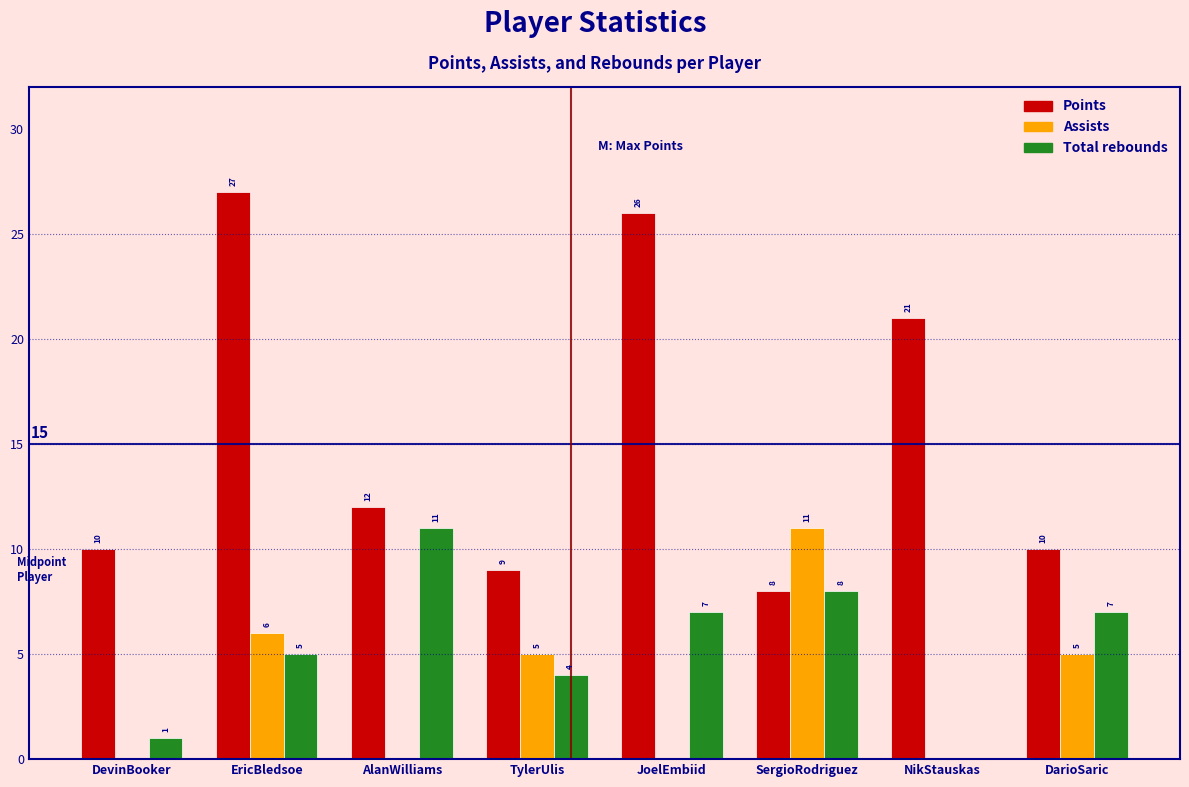

Reading left to right, list all the values displayed in this chart.

Points: DevinBooker=10	EricBledsoe=27	AlanWilliams=12	TylerUlis=9	JoelEmbiid=26	SergioRodriguez=8	NikStauskas=21	DarioSaric=10
Assists: DevinBooker=0	EricBledsoe=6	AlanWilliams=0	TylerUlis=5	JoelEmbiid=0	SergioRodriguez=11	NikStauskas=0	DarioSaric=5
Total rebounds: DevinBooker=1	EricBledsoe=5	AlanWilliams=11	TylerUlis=4	JoelEmbiid=7	SergioRodriguez=8	NikStauskas=0	DarioSaric=7